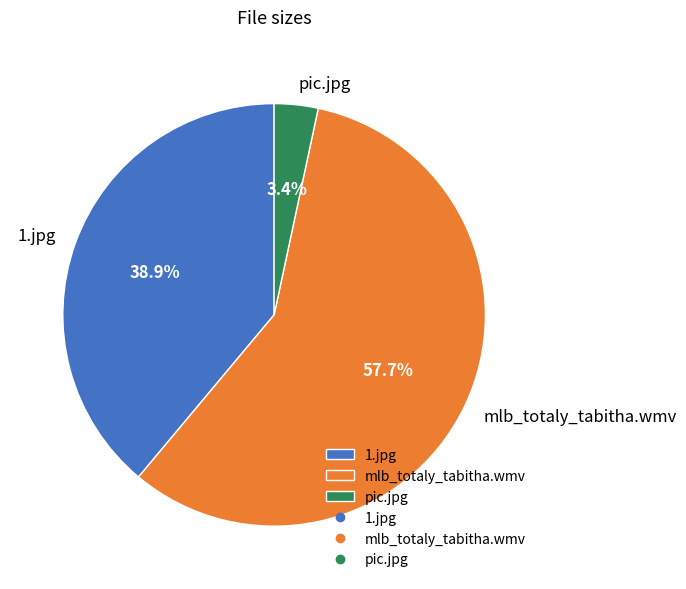

To the nearest percent, what is the average slice percentage?

33%